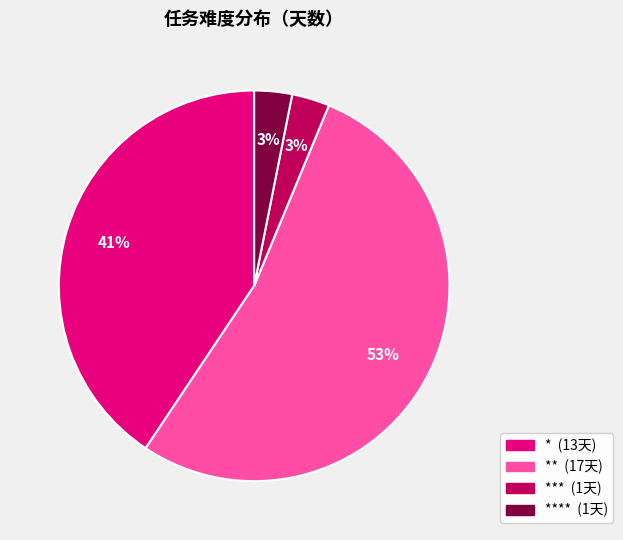

To the nearest percent, what is the difference between the largest and smallest slice percentages?

50%